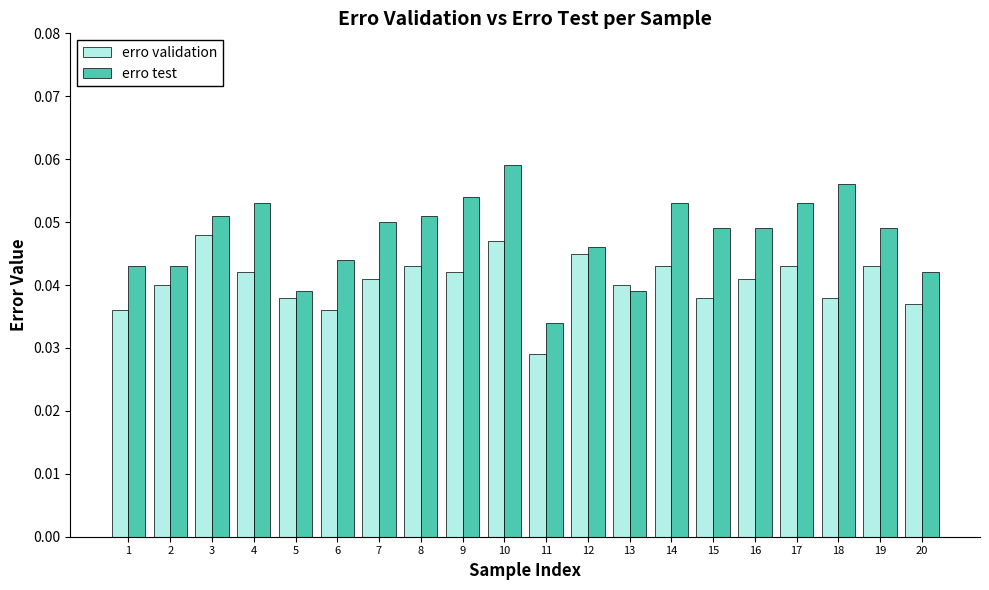

Rank the series by their maximum value, from lowest to highest.

erro validation, erro test